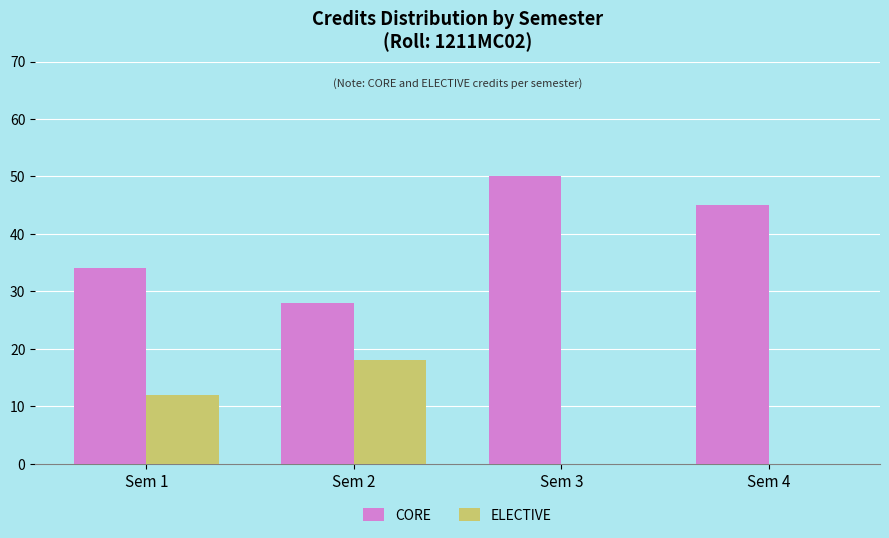

Which category has the highest value across all series?

Sem 3